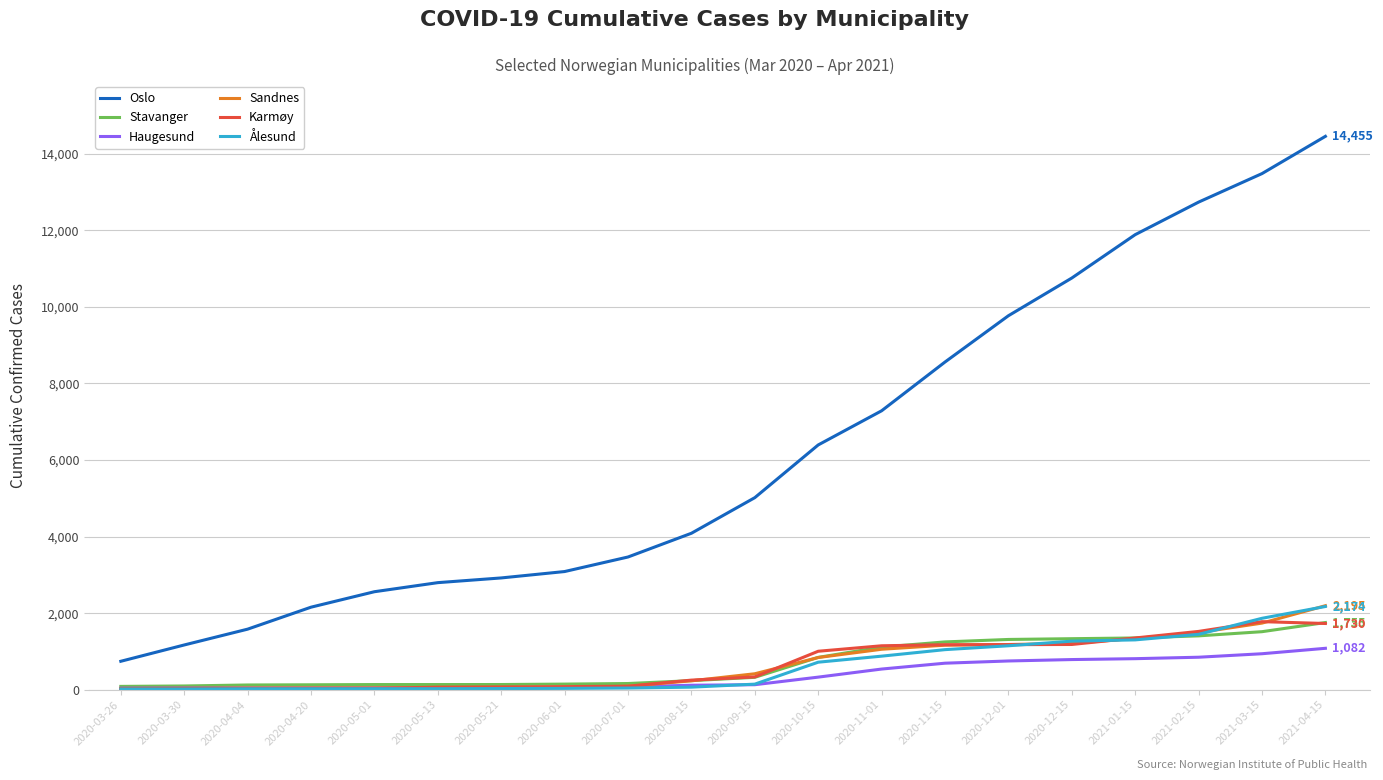

How many lines are shown in the chart?

6